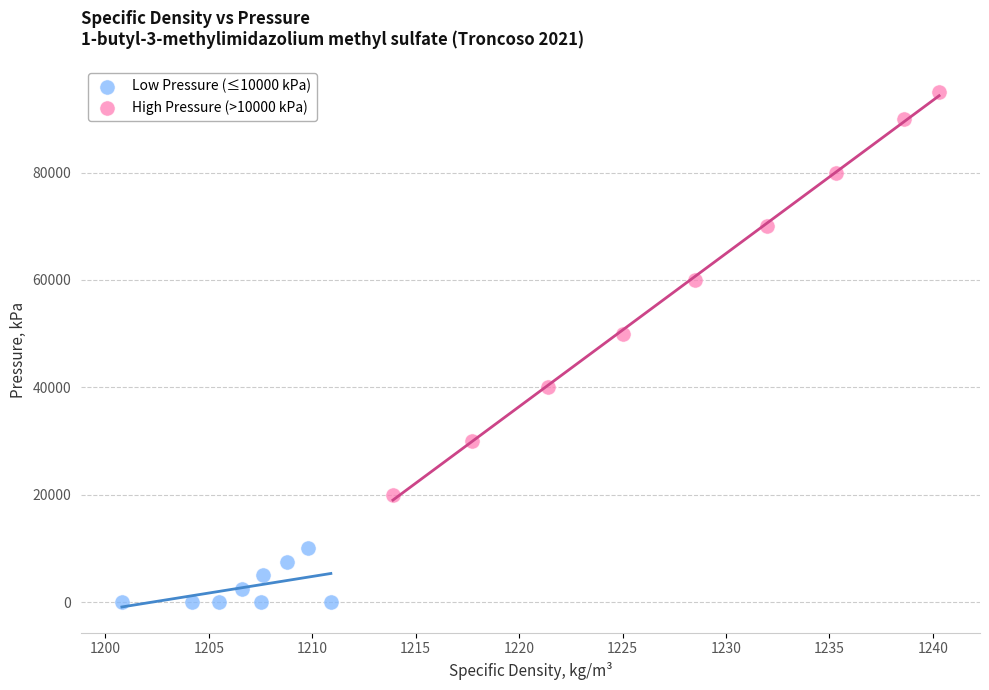

What are all the series names shown in the legend?

Low Pressure (≤10000 kPa), High Pressure (>10000 kPa)